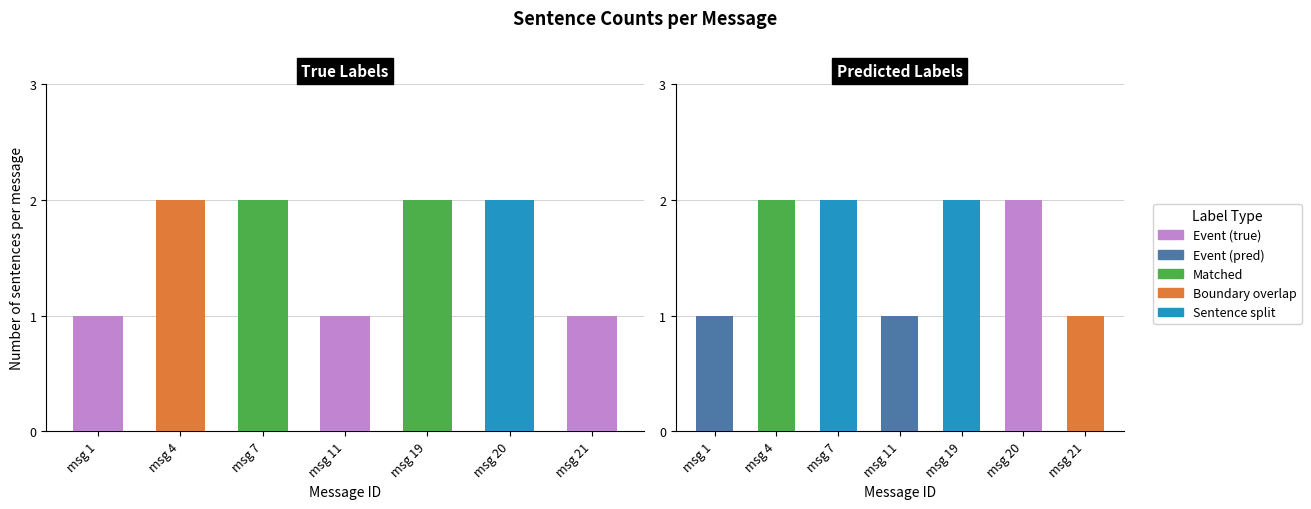

Which has a higher value, msg 1 or msg 19?

msg 19